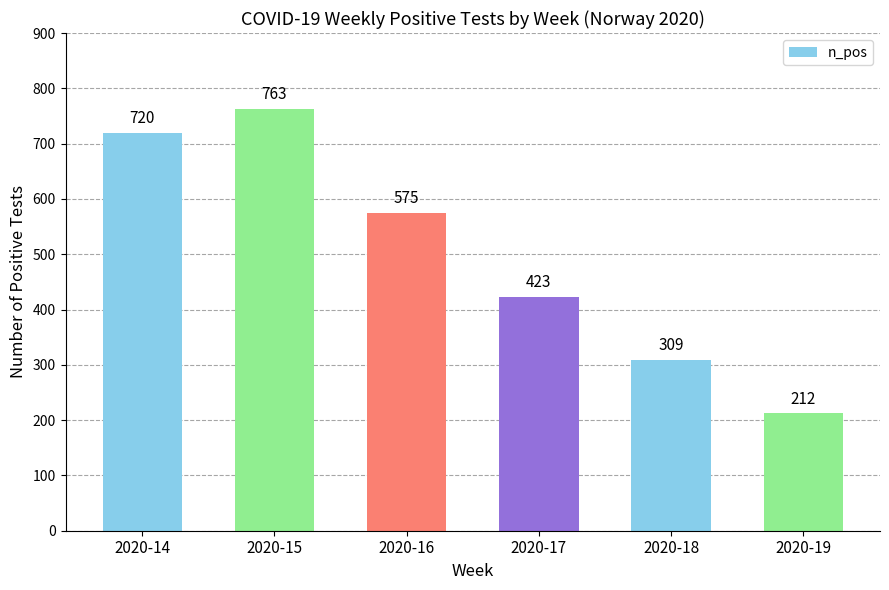

True or false: the data shows 126 at 2020-19.

False